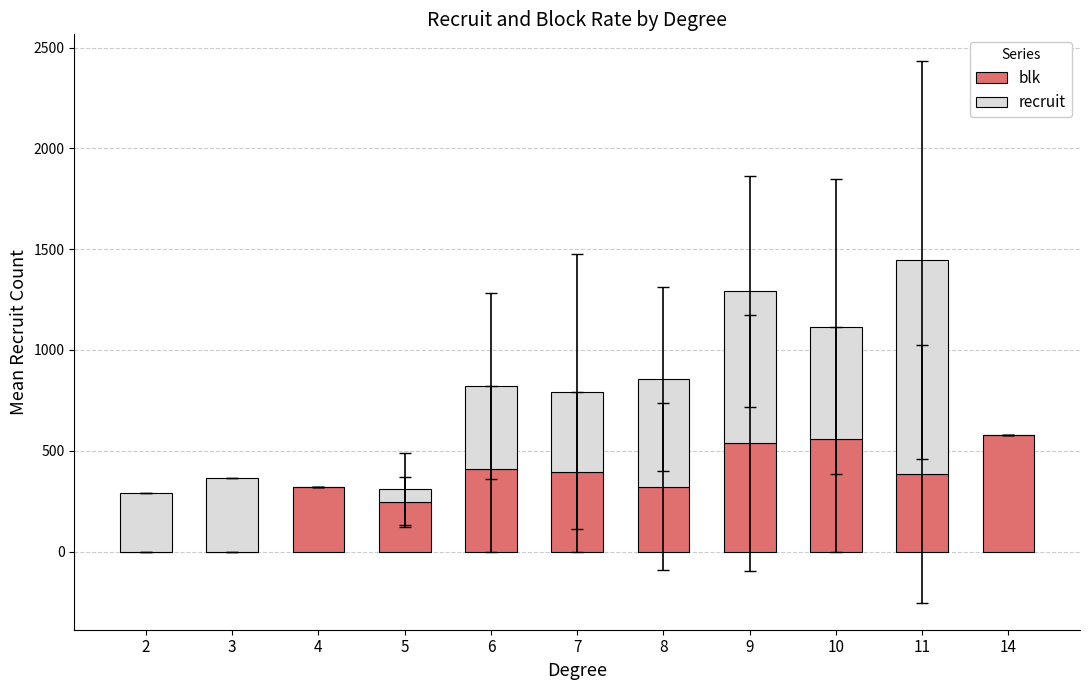

What is the sum of all blk values?

3753.2